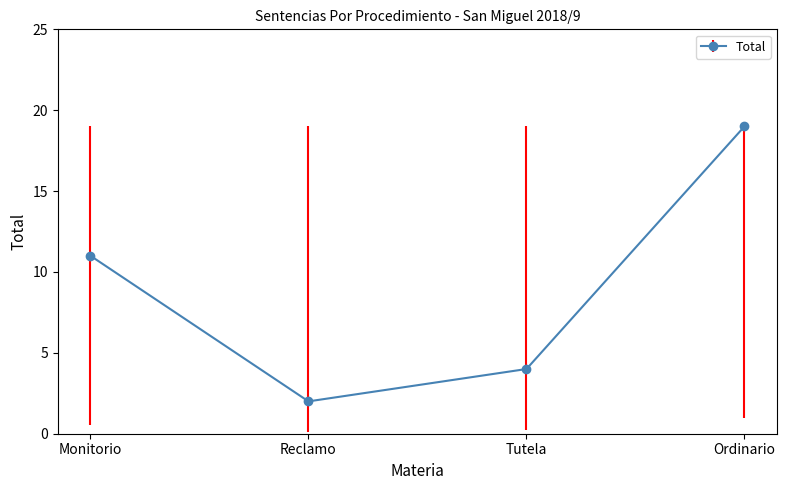

Reading right to left, what are all the values shown in this chart?

19	4	2	11